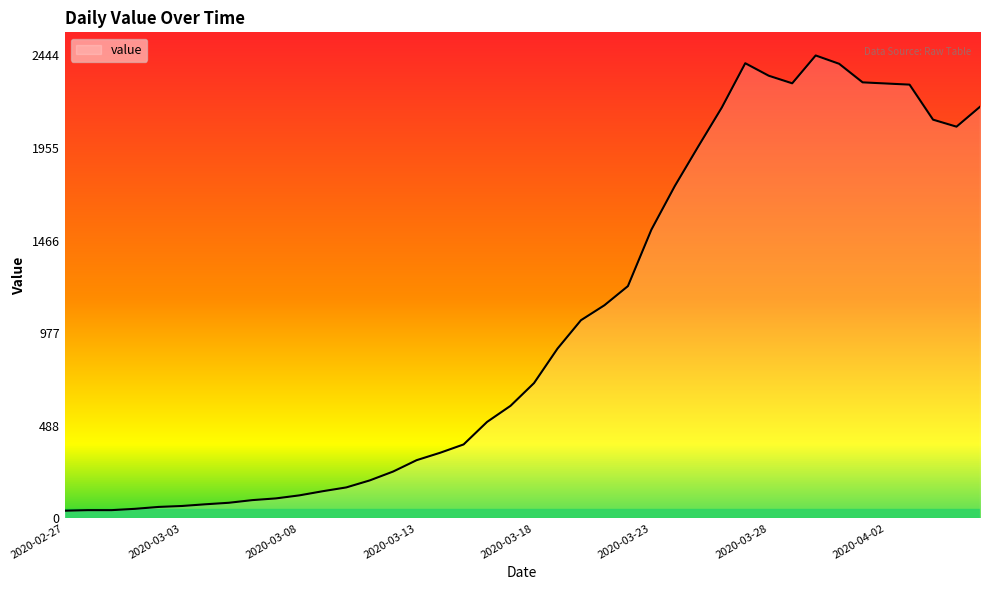

What is the greatest value displayed?

2444